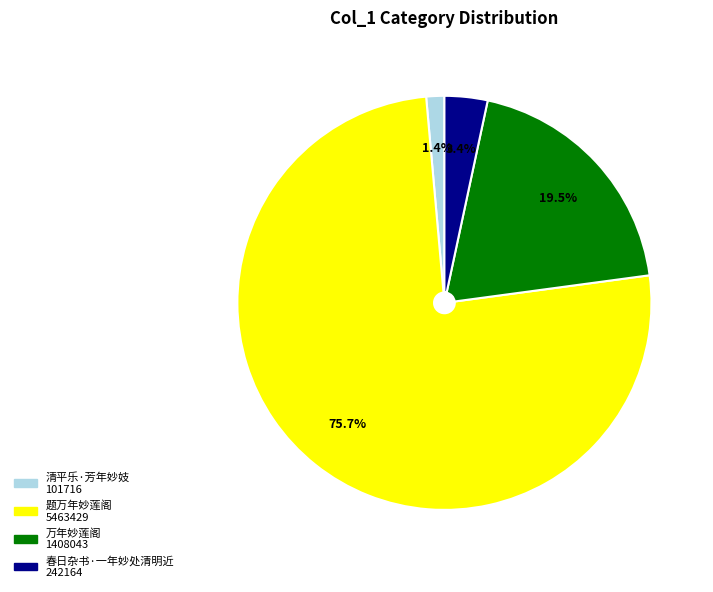

How many slices are in this pie chart?

4